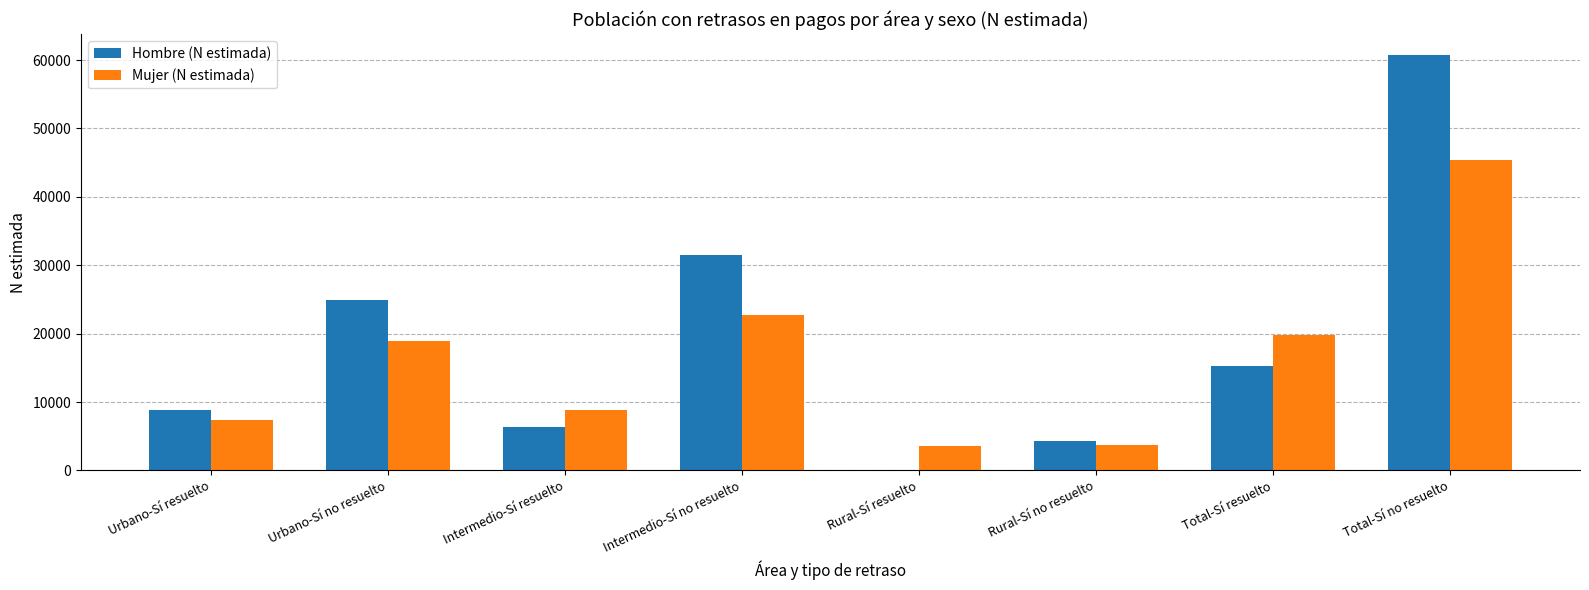

Which series changed the most between Rural-Sí resuelto and Total-Sí no resuelto?

Hombre (N estimada)